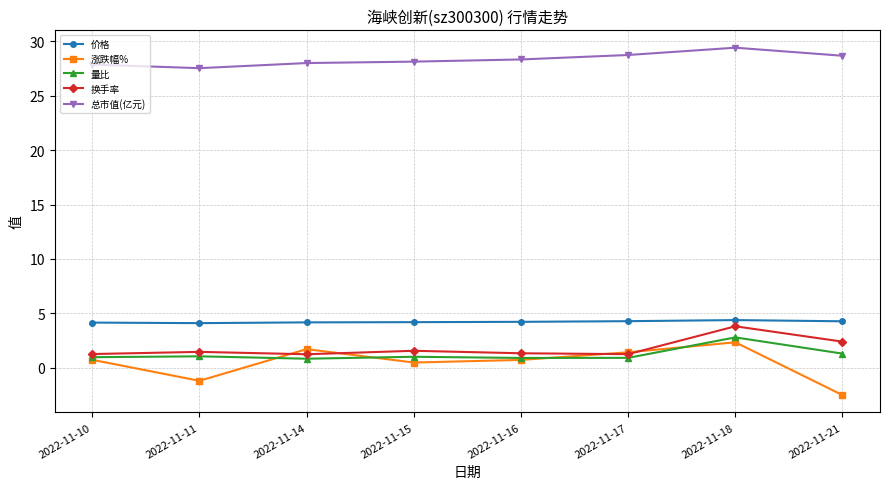

True or false: 涨跌幅% has more than 1 interior local peaks.

True